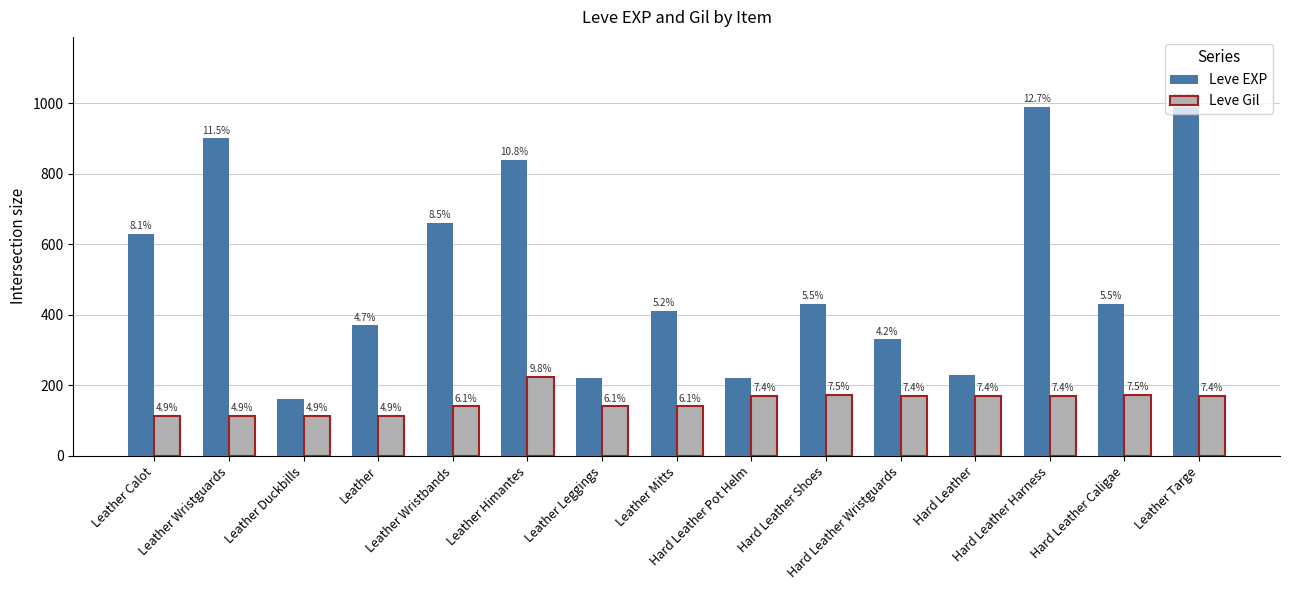

Which label corresponds to the smallest value in the chart?

Leather Calot